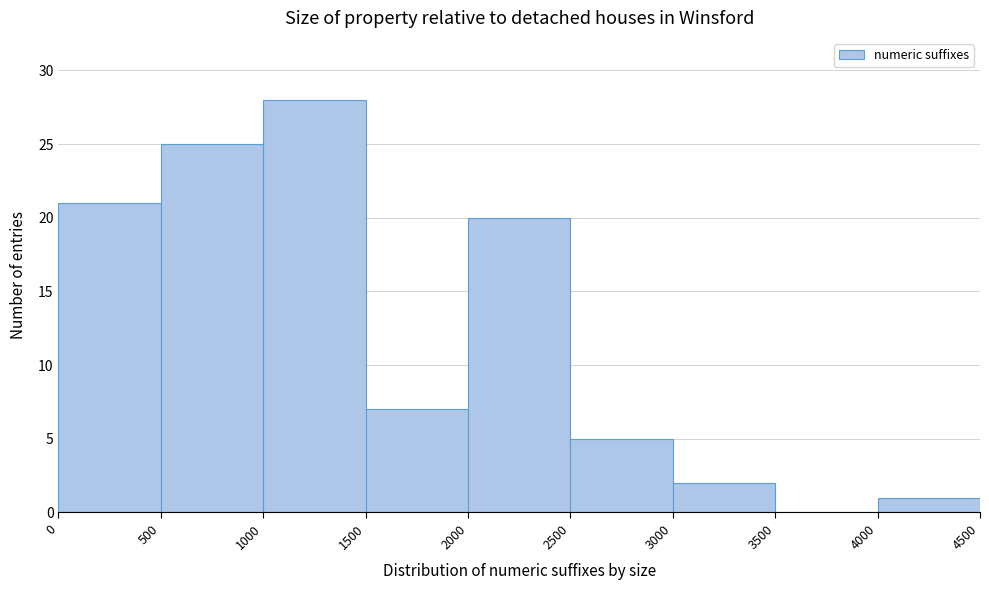

Reading left to right, transcribe this chart: for each bar, give the range it covers on the x-axis and its height. The values are not printed on the chart, so give them approximately, as read against the axis.

0 to 500: 21
500 to 1000: 25
1000 to 1500: 28
1500 to 2000: 7
2000 to 2500: 20
2500 to 3000: 5
3000 to 3500: 2
3500 to 4000: 0
4000 to 4500: 1